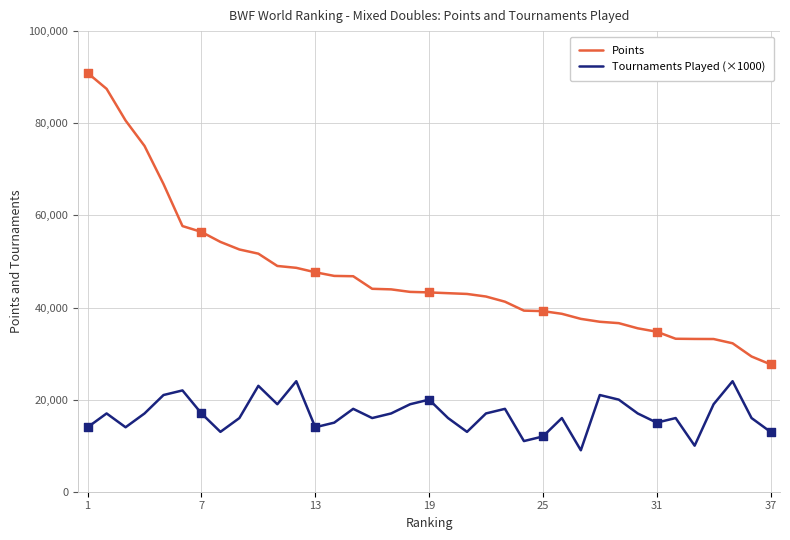

Which series has the largest range (max minus min)?

Points